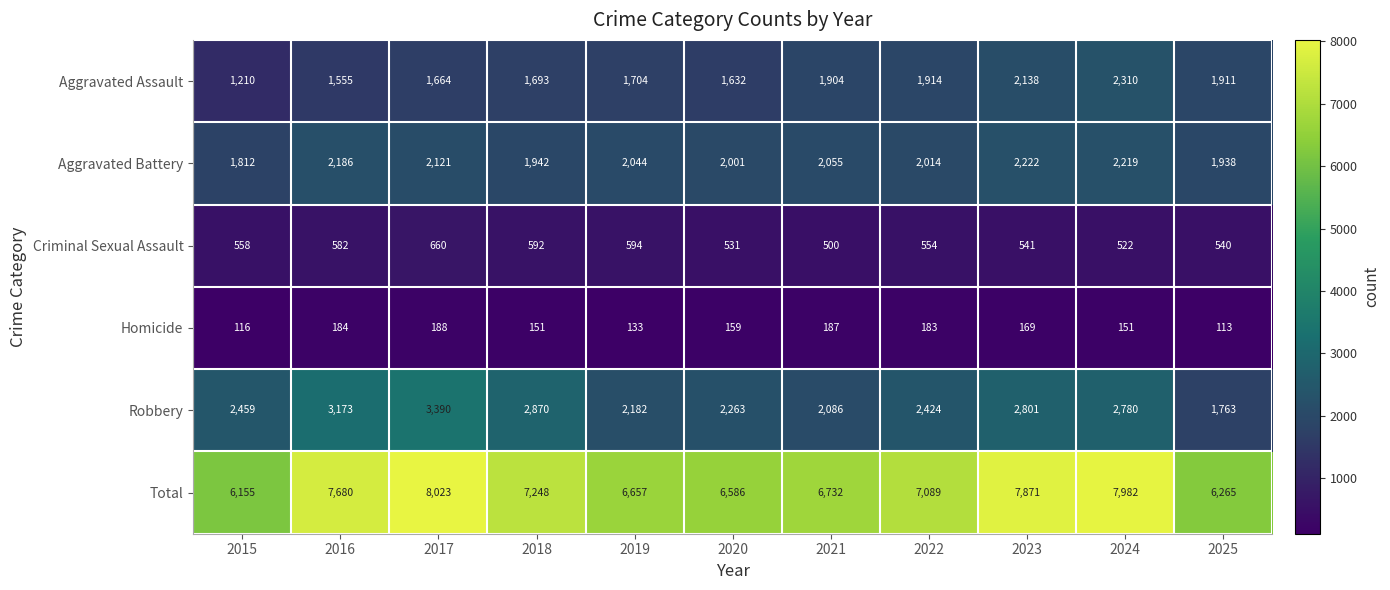

Count the number of categories in the chart.

11